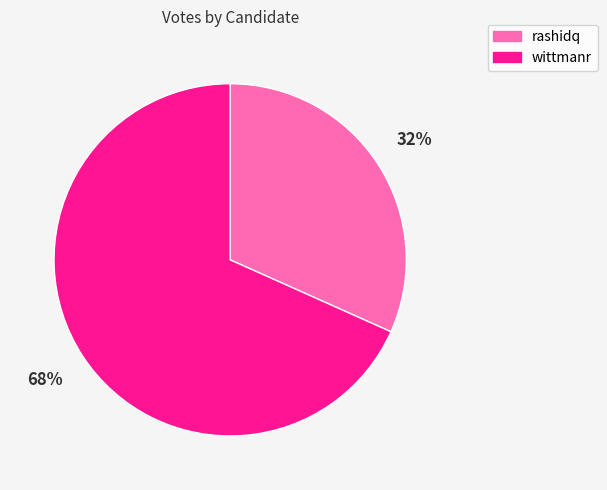

How many slices are in this pie chart?

2